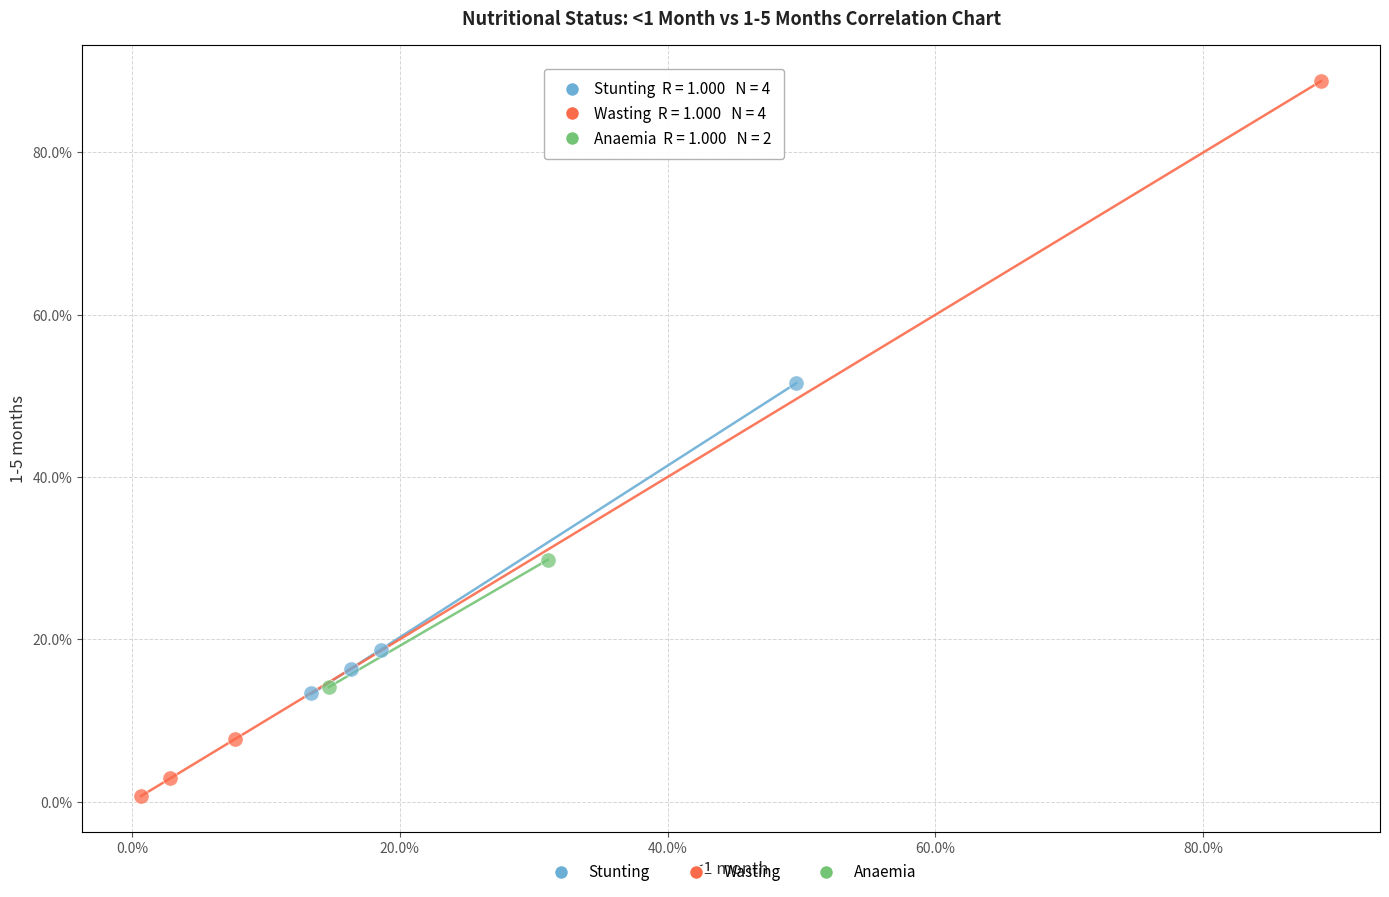

What are all the series names shown in the legend?

Stunting, Wasting, Anaemia